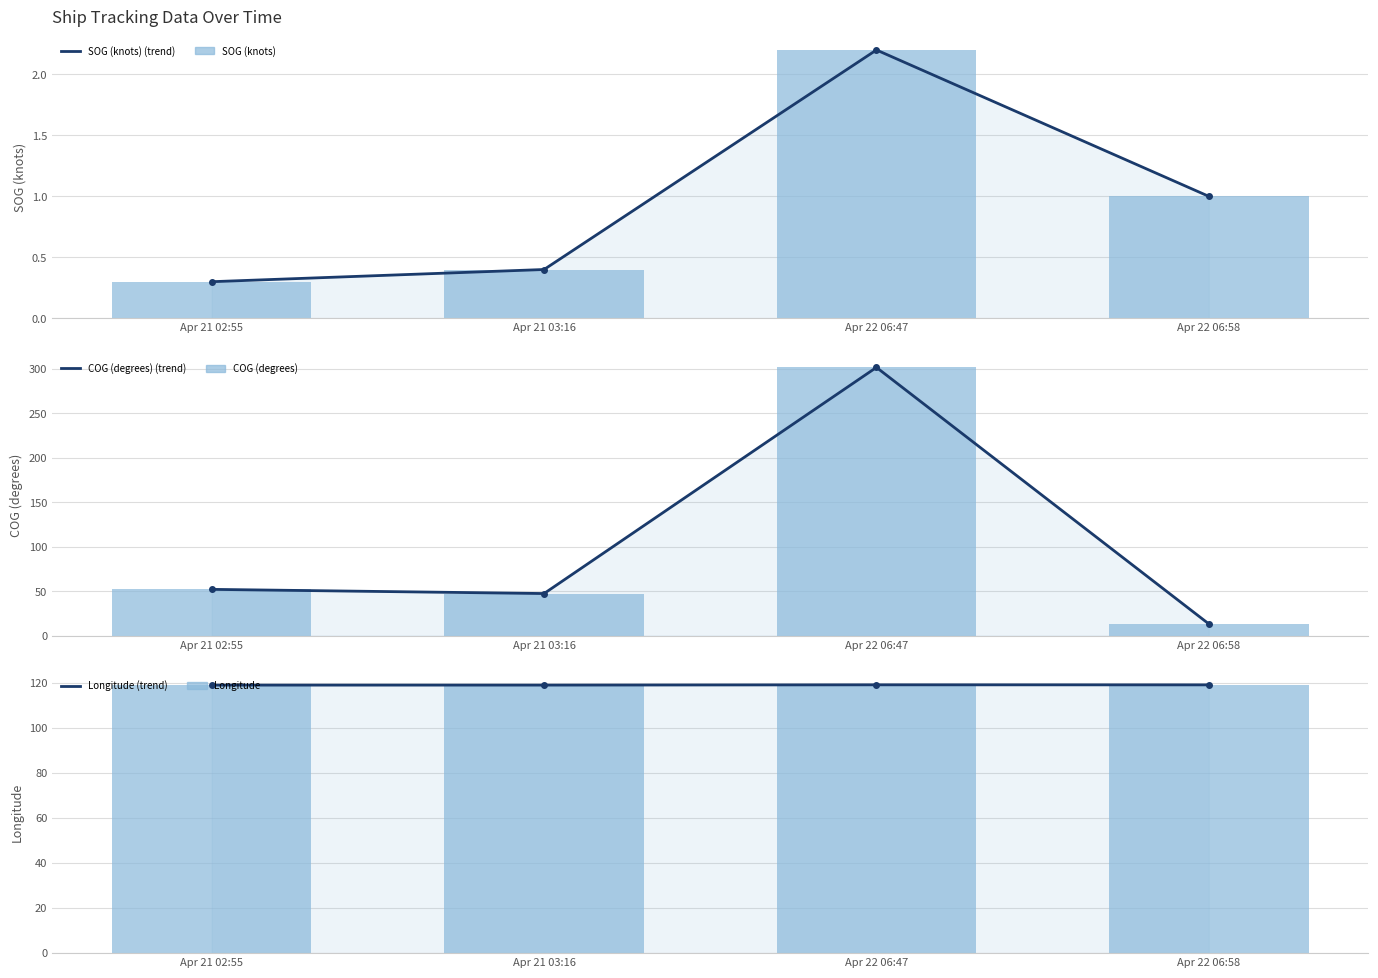

At which label does COG (degrees) reach its minimum?

Apr 22 06:58